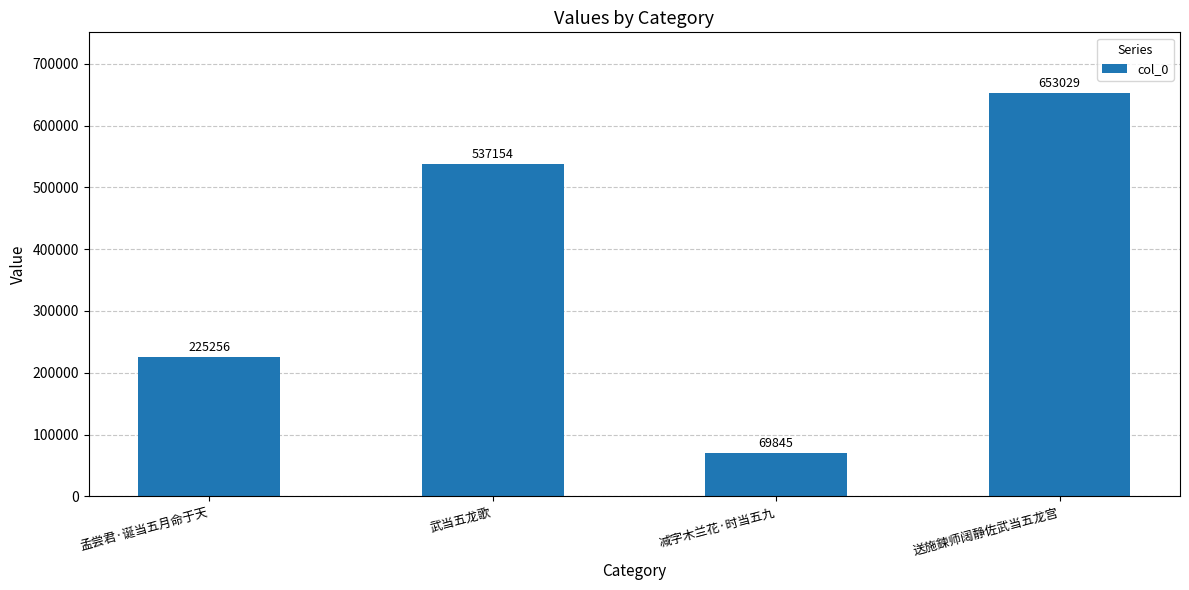

Count the number of data series in this chart.

1